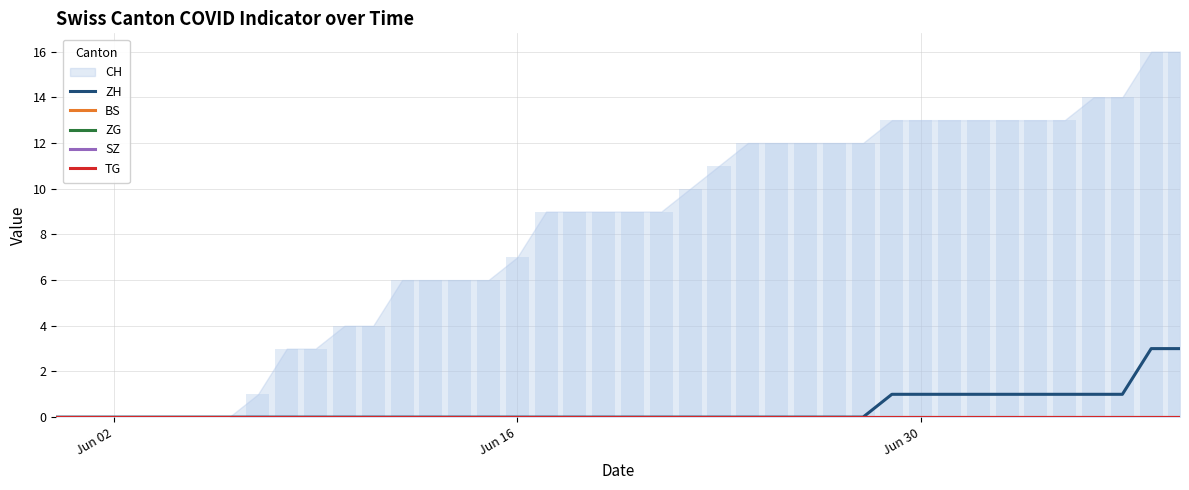

Is the value of ZH at 20 greater than the value of TG at 3?

No